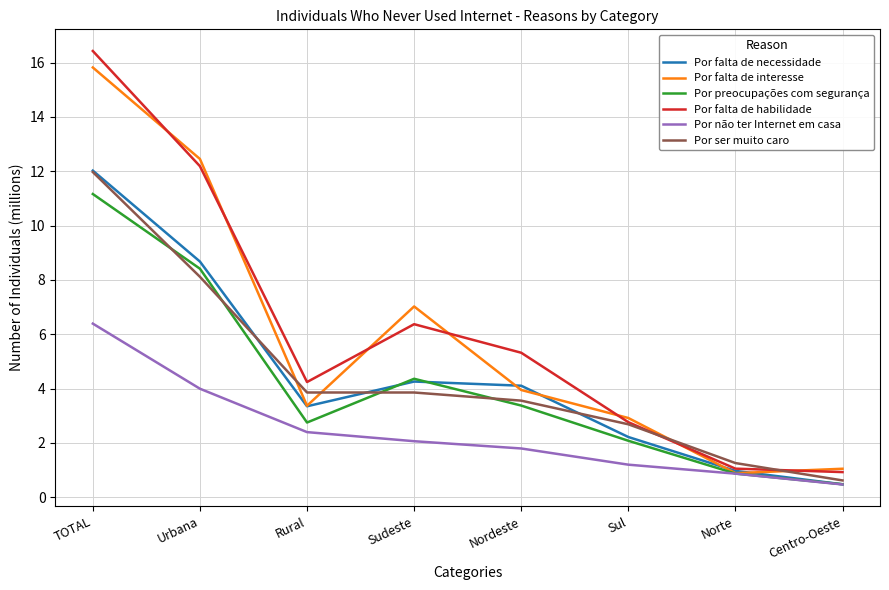

True or false: Por falta de habilidade has more than 0 points higher than both neighbors.

True